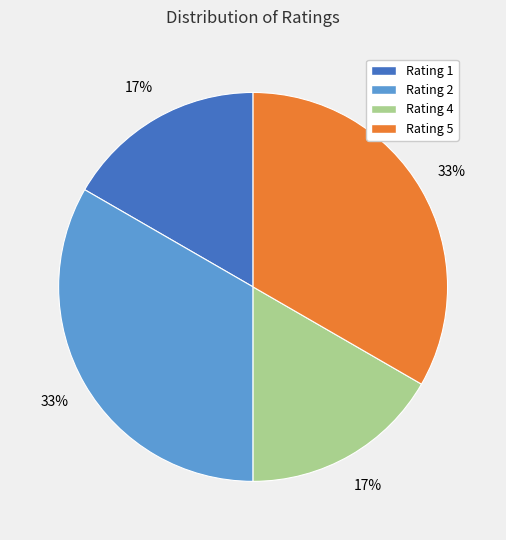

To the nearest percent, what is the average slice percentage?

25%